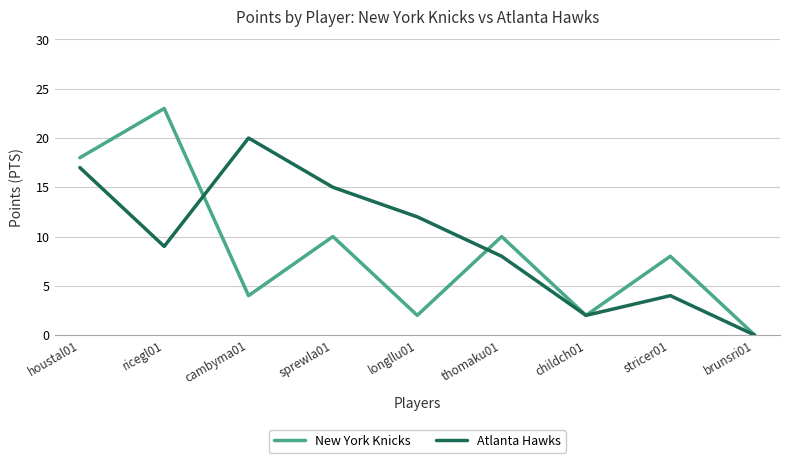

The New York Knicks series shows 0 at brunsri01. True or false?

True